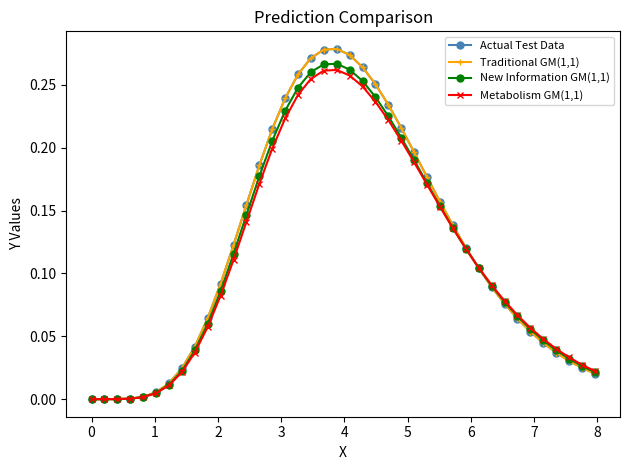

What is the greatest value displayed?

0.3